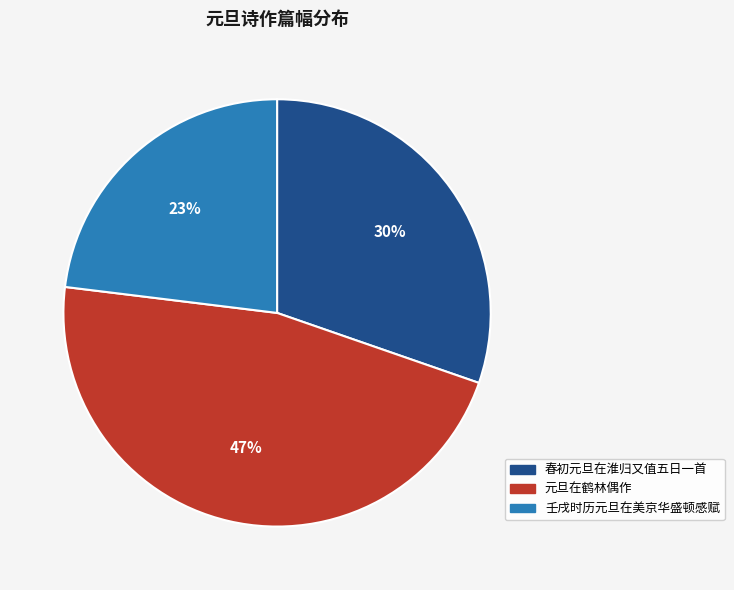

Which slice is the largest?

元旦在鹤林偶作